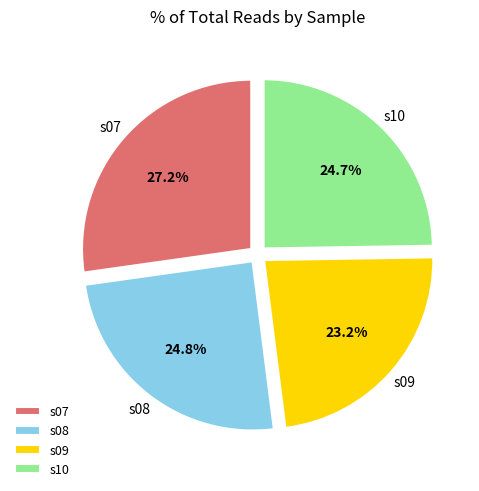

Which has a higher value, s09 or s08?

s08